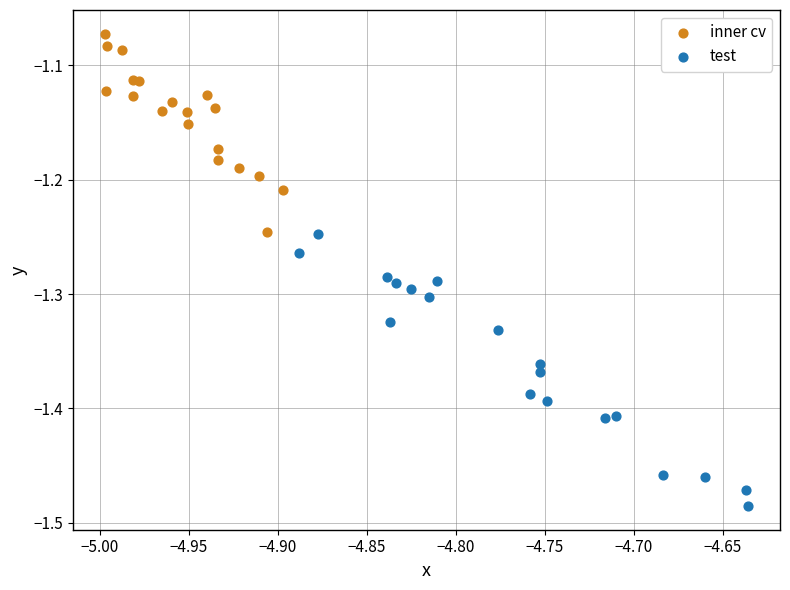

What are all the series names shown in the legend?

inner cv, test